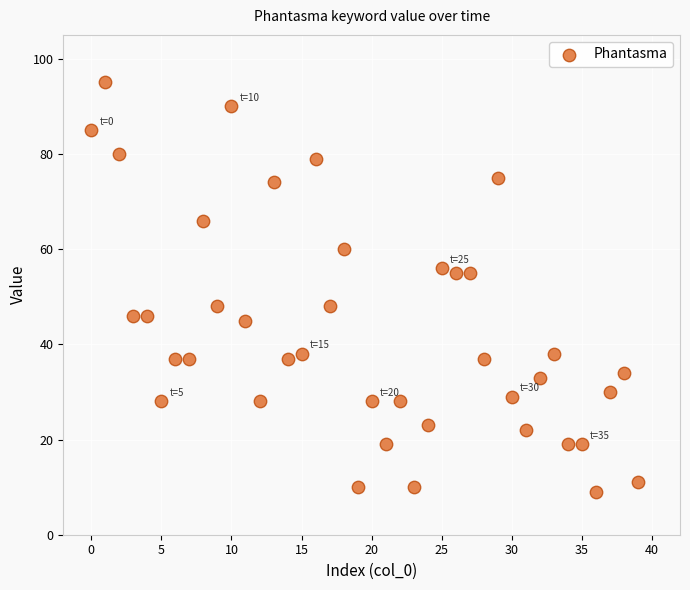

What is the range of Y values (max minus min)?

86